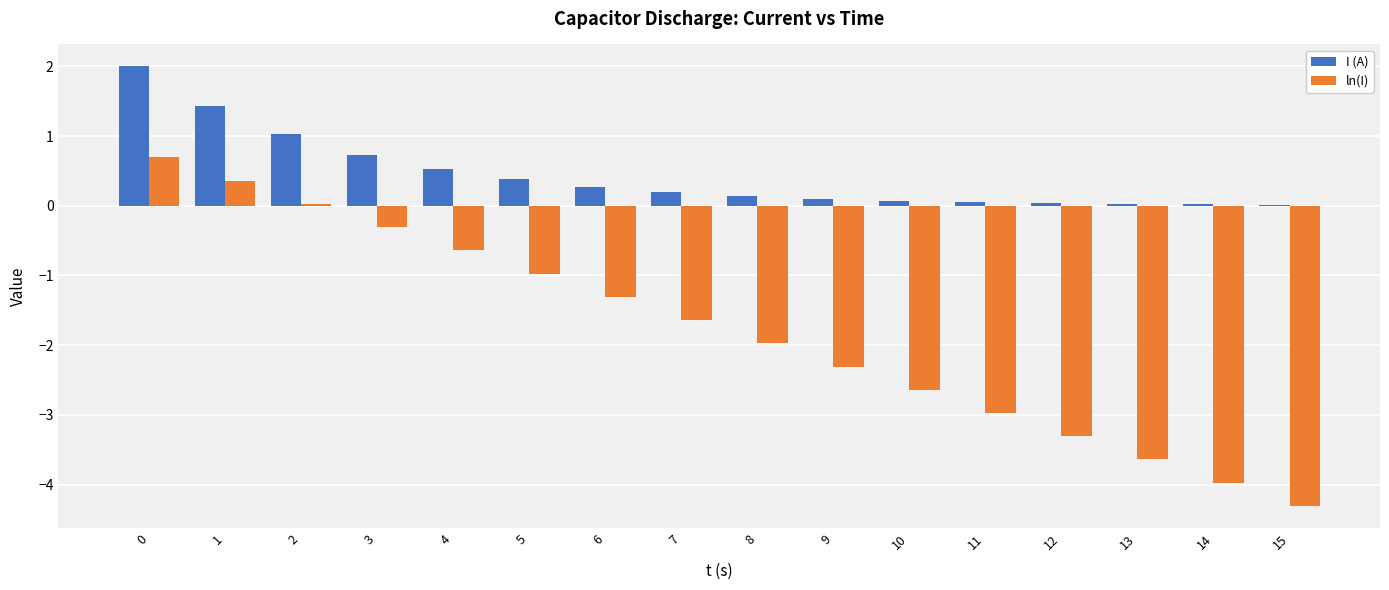

The I (A) series shows 1.0 at 3. True or false?

False